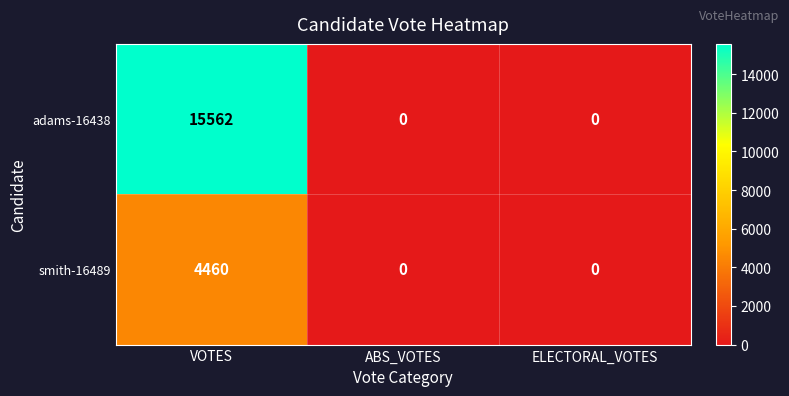

Which series has the widest spread of values?

adams-16438